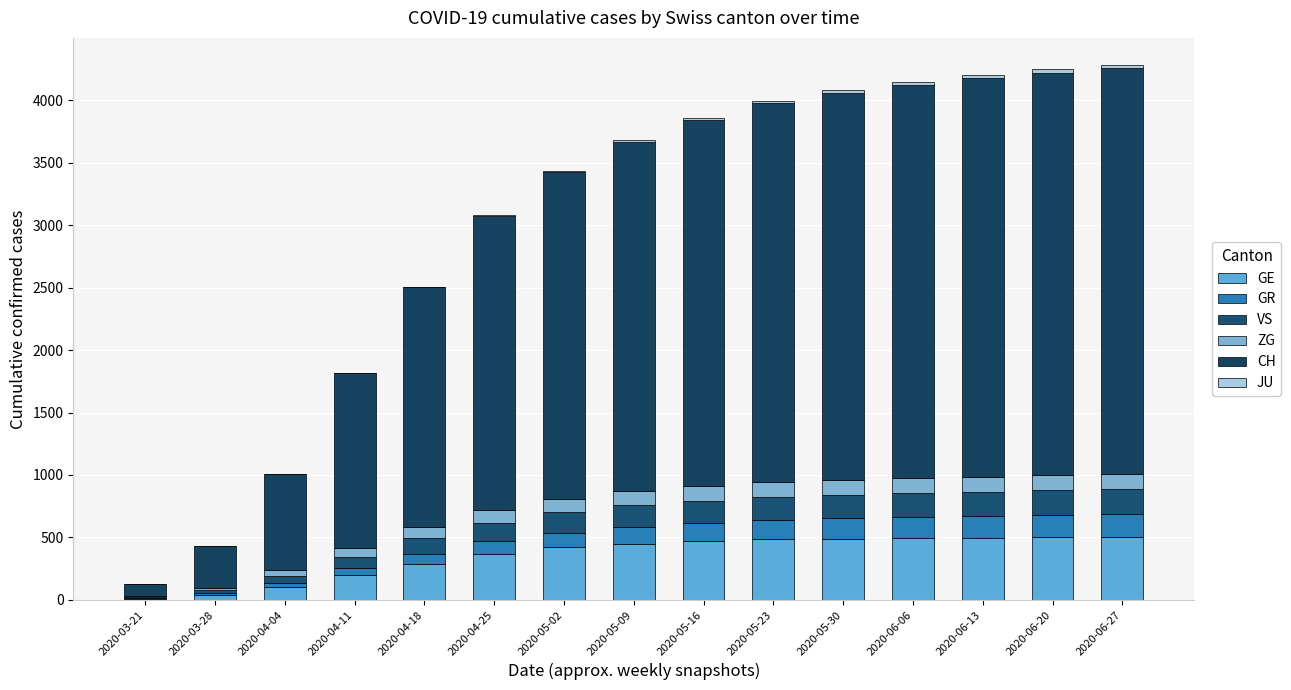

Are the bars grouped side by side (vs. stacked)?

No